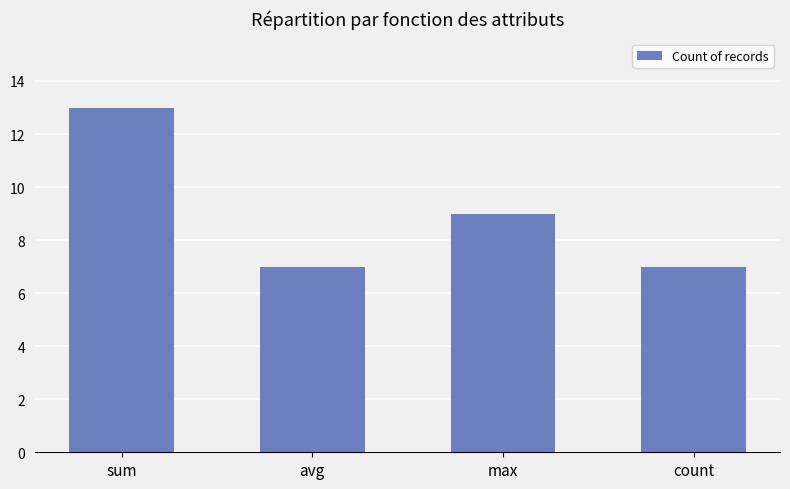

What is the label of the 2nd bar from the right?

max